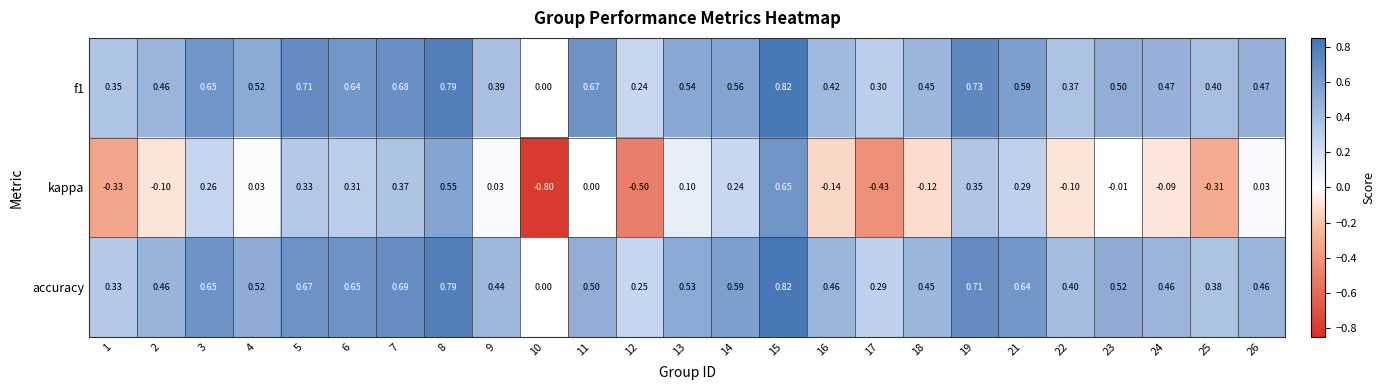

Between 12 and 14, which series saw the biggest shift?

kappa